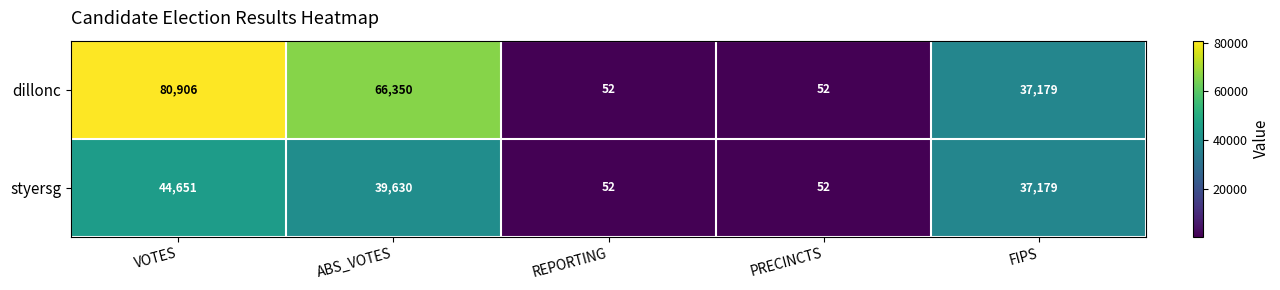

What is the difference between the maximum and minimum values in the dillonc series?

80854